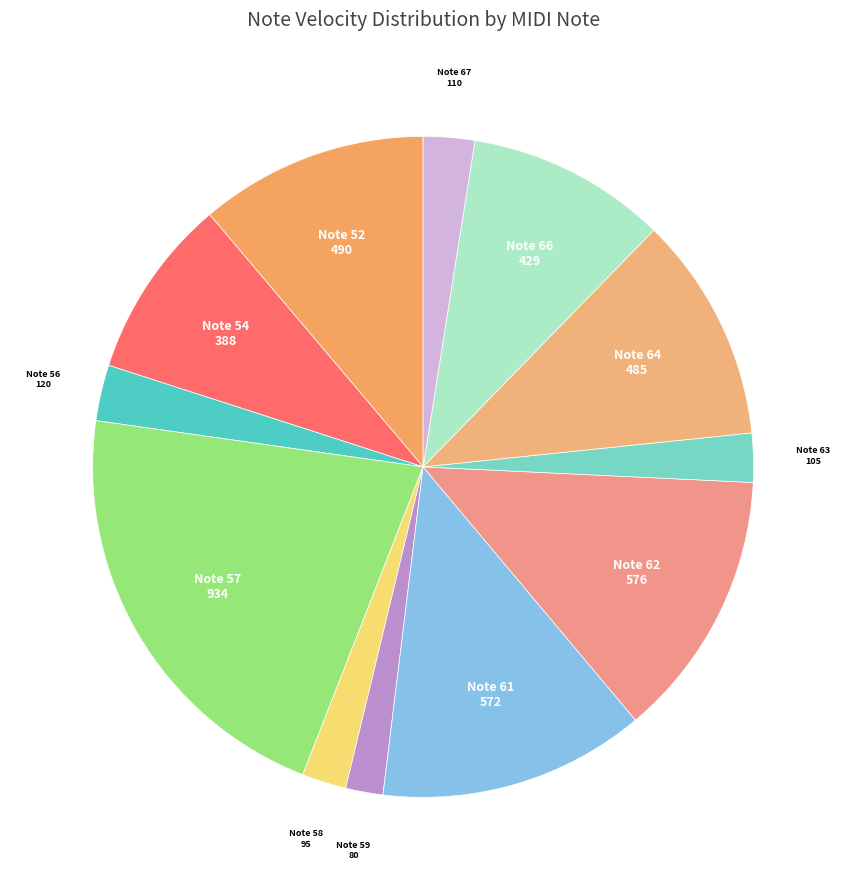

Does any single category account for the majority?

No